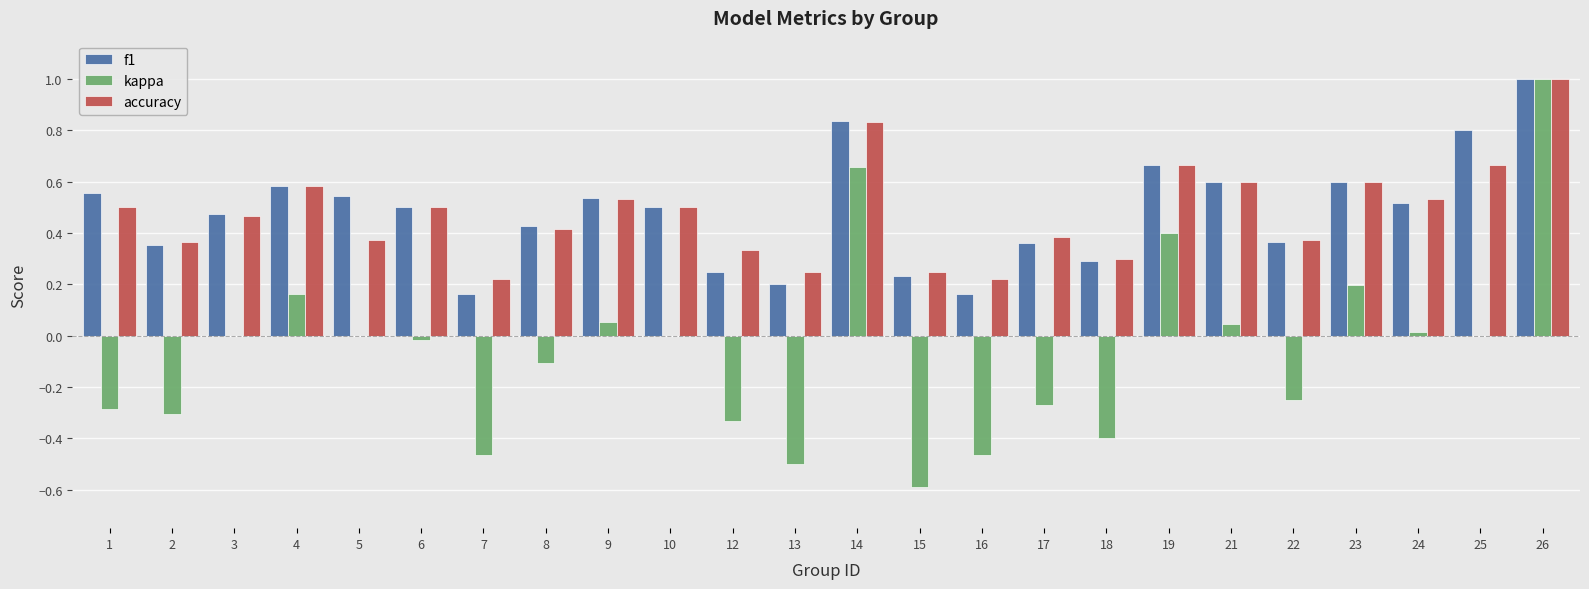

Which category has the highest value across all series?

26